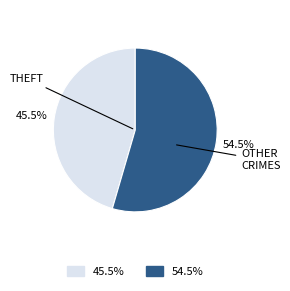

Count the number of slices in the pie.

2